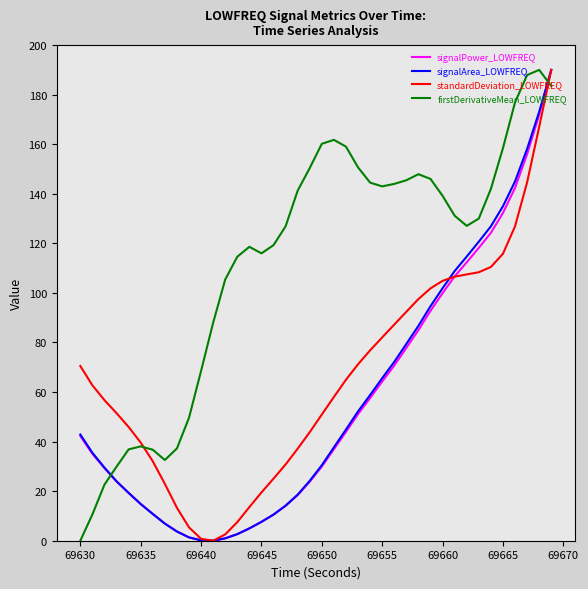

What are all the series names shown in the legend?

signalPower_LOWFREQ, signalArea_LOWFREQ, standardDeviation_LOWFREQ, firstDerivativeMean_LOWFREQ